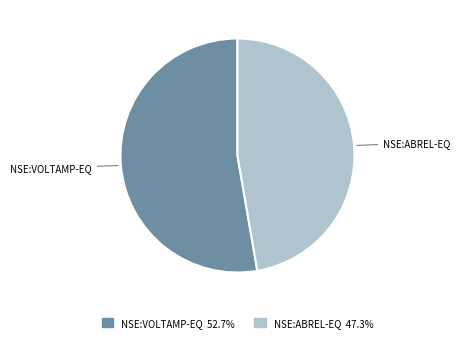

Is it true that NSE:ABREL-EQ is 56% of the pie?

False